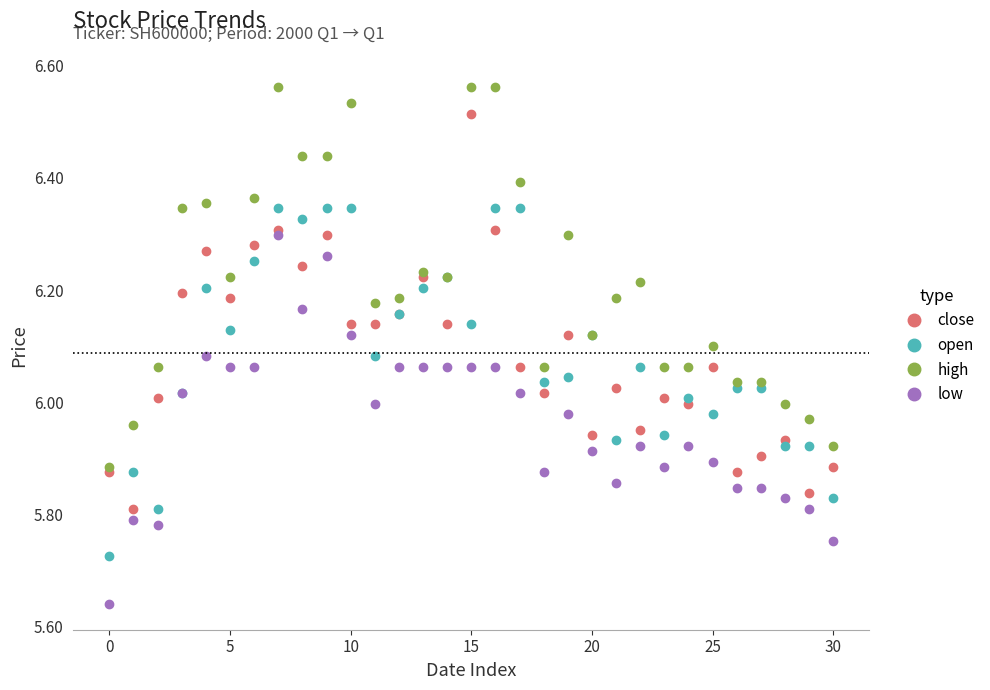

List the series in order of their peak value, lowest first.

low, open, close, high